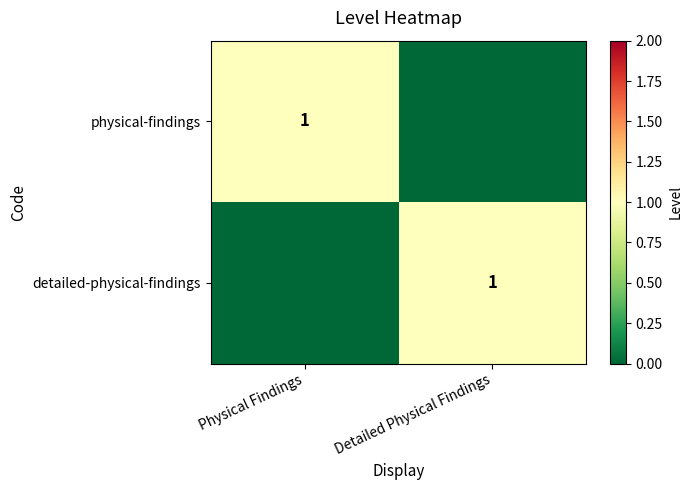

At which category is the sum across all series the highest?

Physical Findings